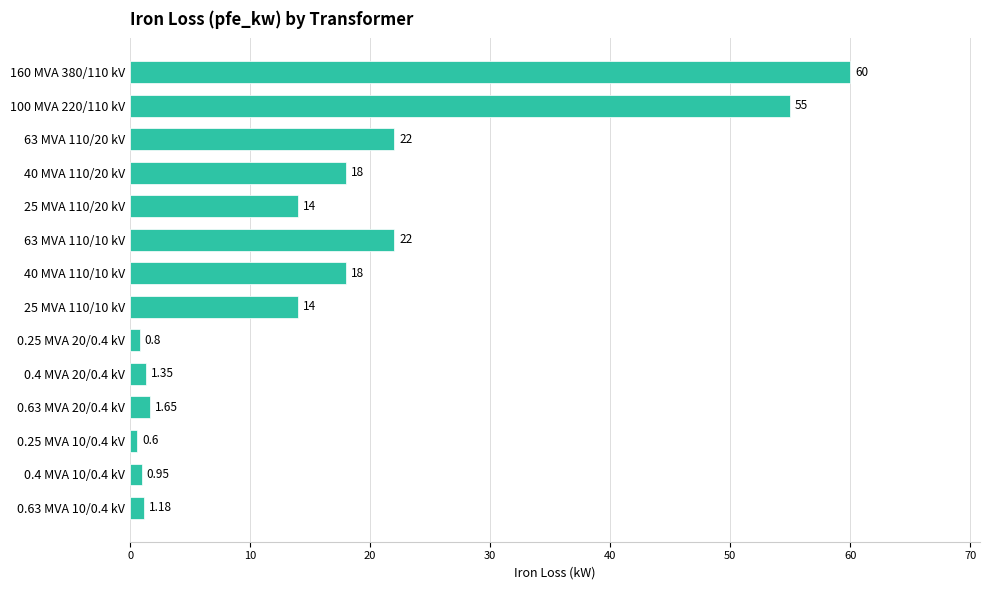

What is the greatest value displayed?

60.0